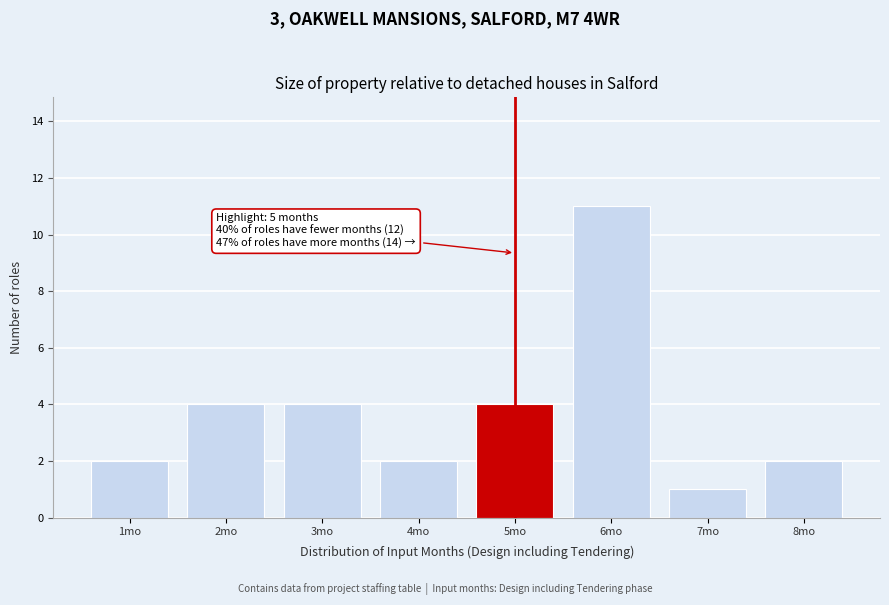

Which range on the x-axis has the tallest bar?

5.5 to 6.5